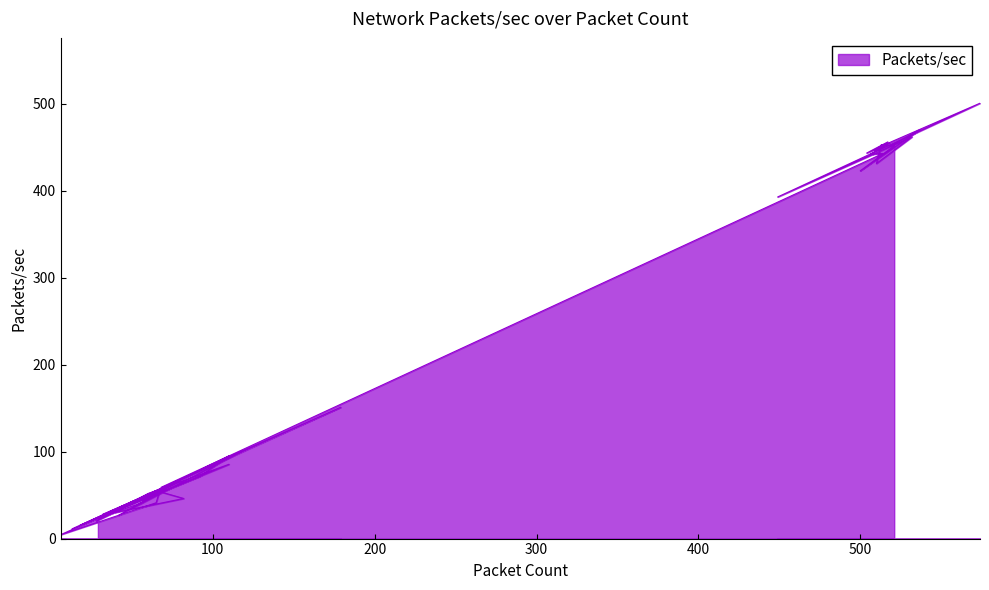

Reading left to right, list all the values displayed in this chart.

451.8	423.0	470.3	451.7	453.0	431.3	462.0	392.9	500.7	450.5	446.2	456.2	443.4	454.7	441.8	442.9	58.9	151.0	15.3	71.5	95.2	20.1	27.4	46.1	54.1	41.2	4.5	62.4	43.6	28.0	66.8	27.0	100.4	11.2	85.5	51.9	34.2	49.9	41.2	23.3